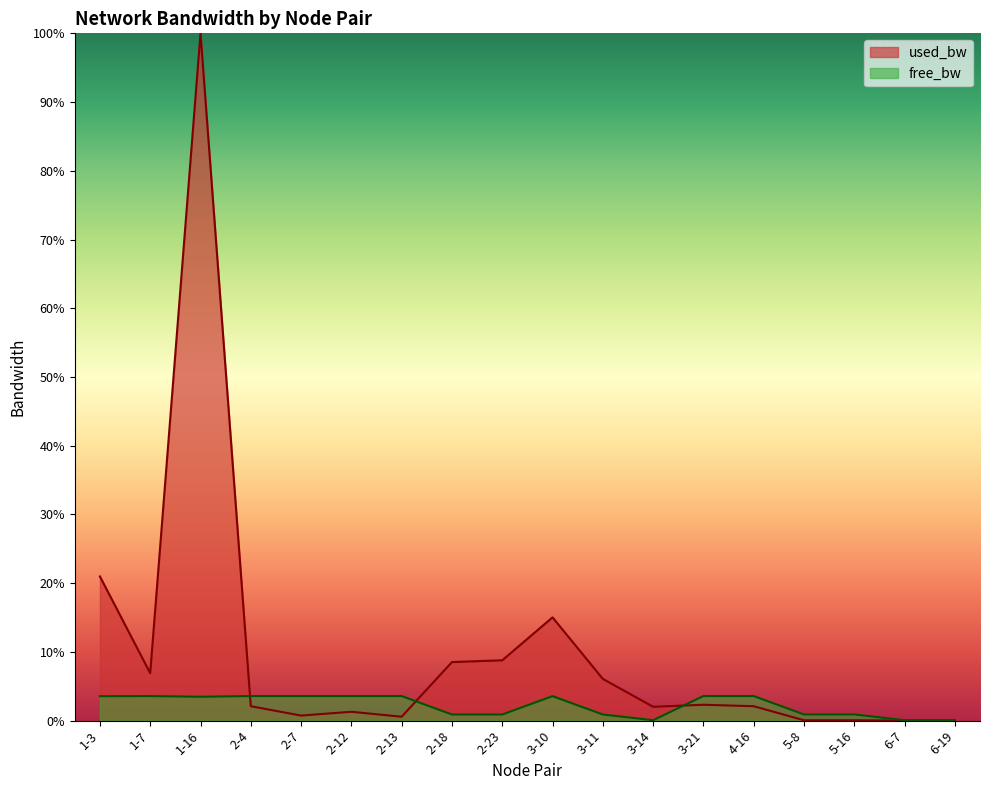

How many intersections are there between used_bw and free_bw?

3